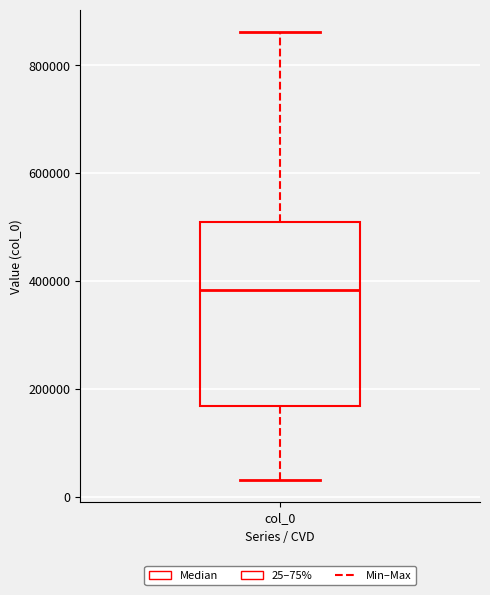

Transcribe this box plot: give where the median line is, the range the box spans, and where the two whiskers end, as read against the y-axis. The values are not printed on the chart, so give them approximately, as read against the axis.

median 380000, box 160000 to 500000, whiskers 40000 to 860000